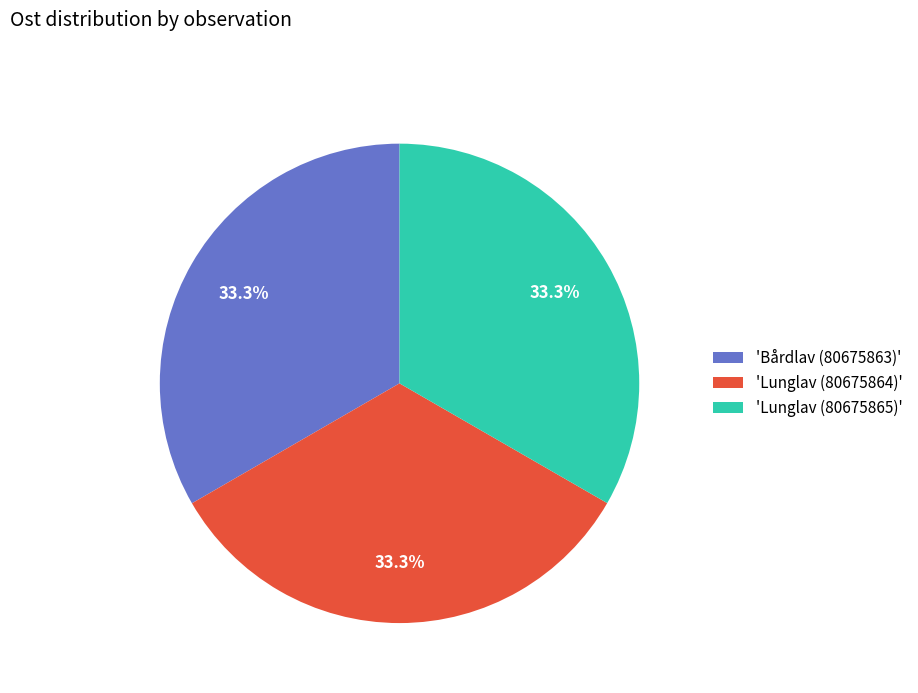

What percentage do 'Lunglav (80675865)' and 'Lunglav (80675864)' together represent?

66.7%